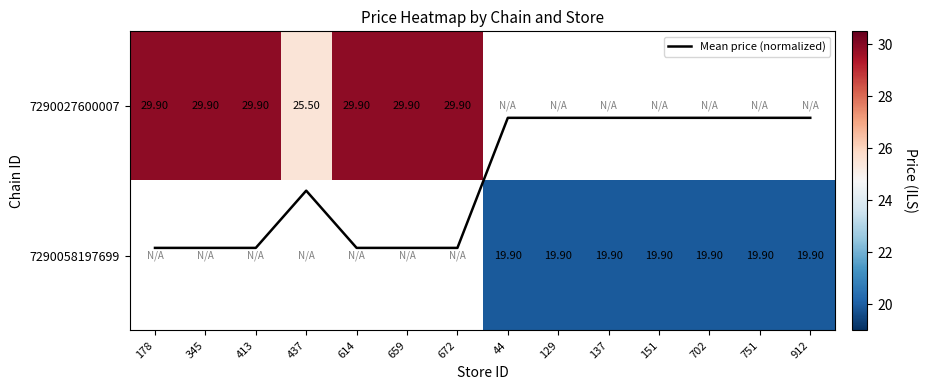

At which label does 7290058197699 first exceed 19?

44